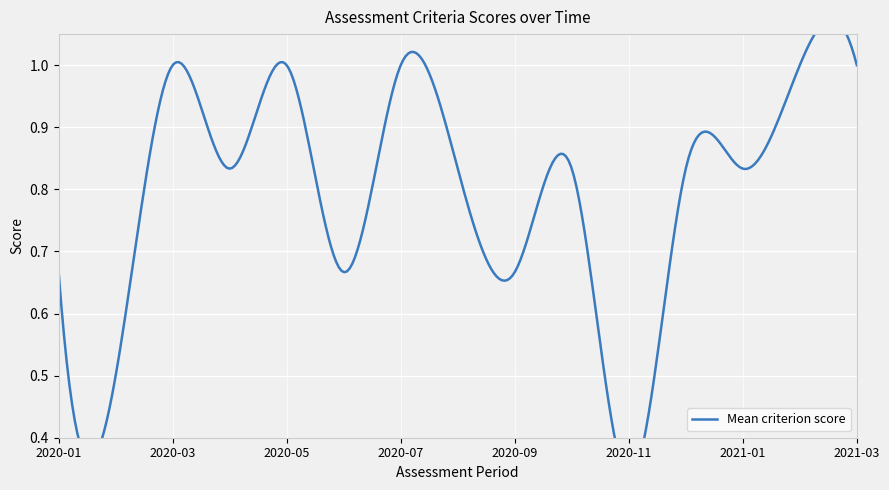

What is the value of the National reputation point at the 6th from the left?

1